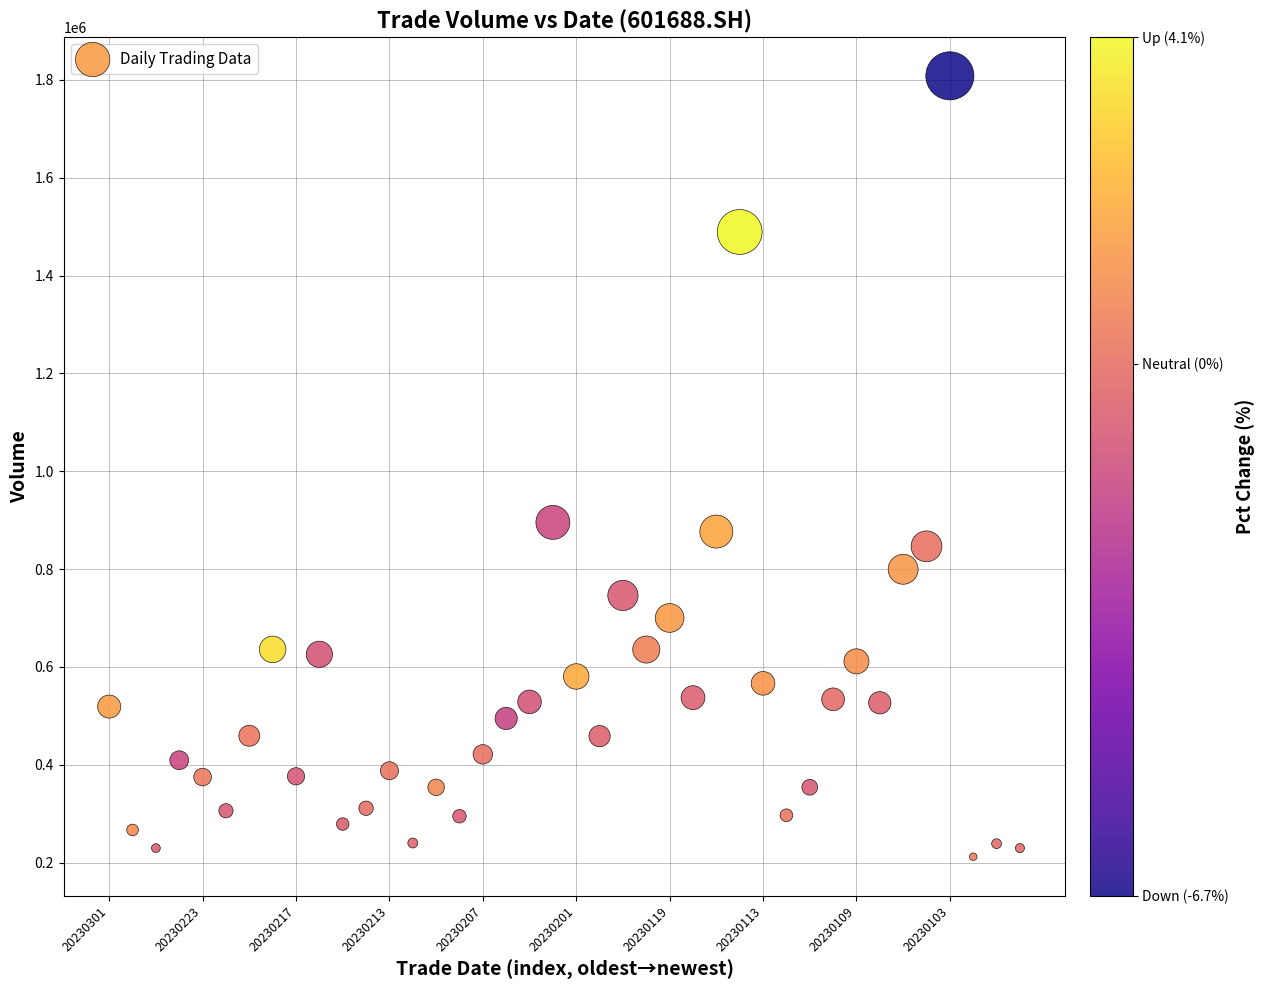

What is the range of Y values (max minus min)?

1596494.1